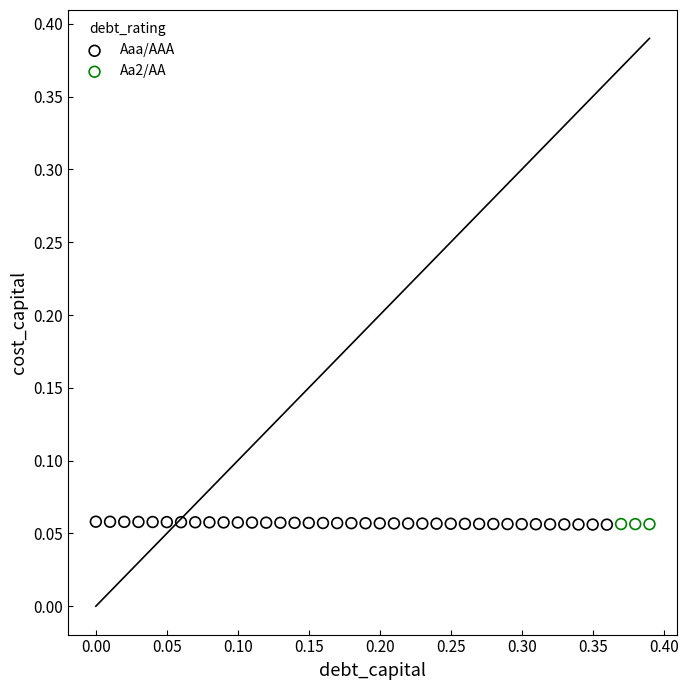

What are all the series names shown in the legend?

Aaa/AAA, Aa2/AA